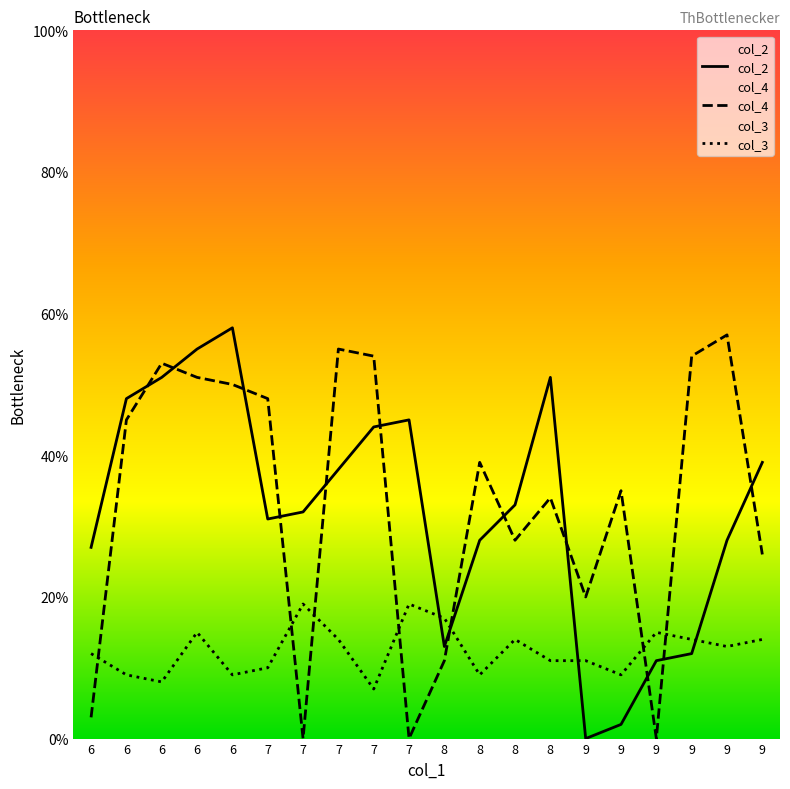

What is the average value of the col_3 series?

12